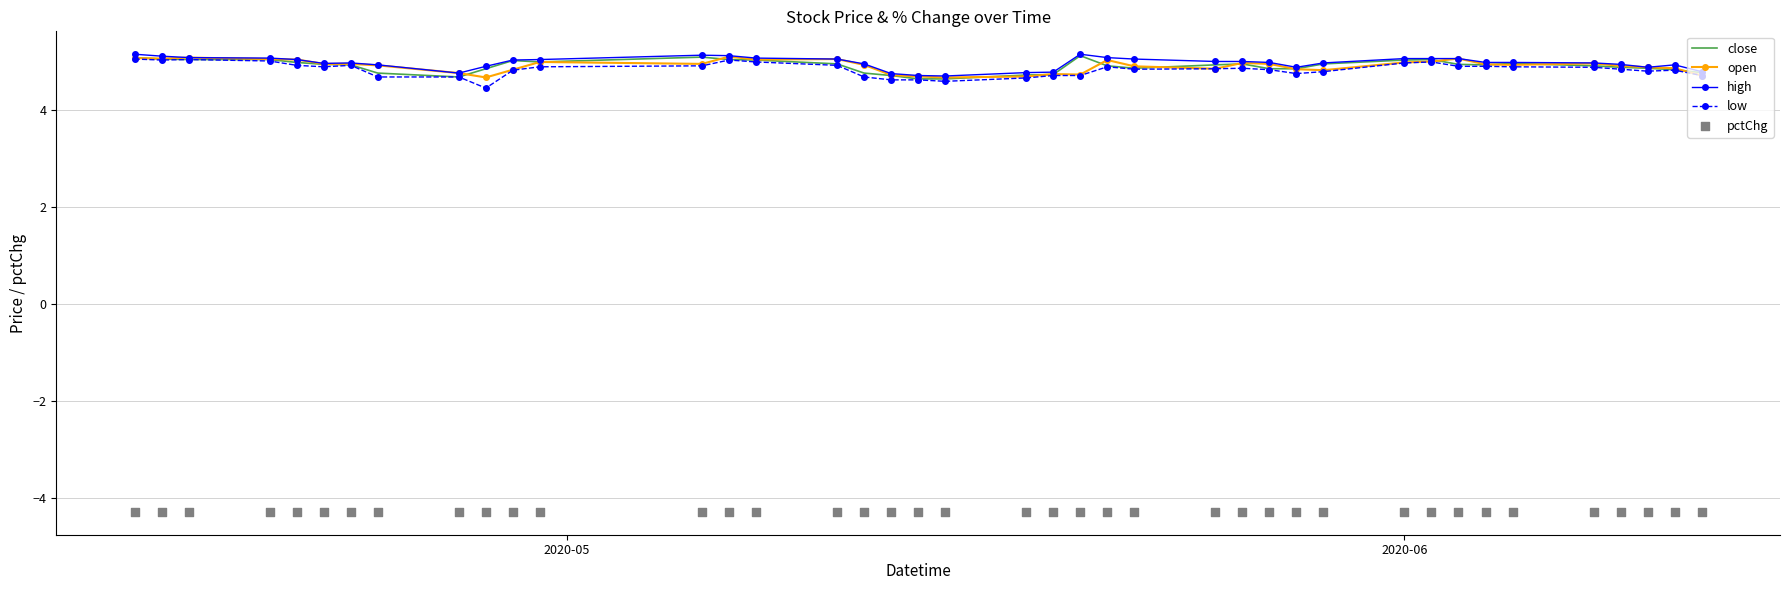

Which series has the largest total across all categories?

high